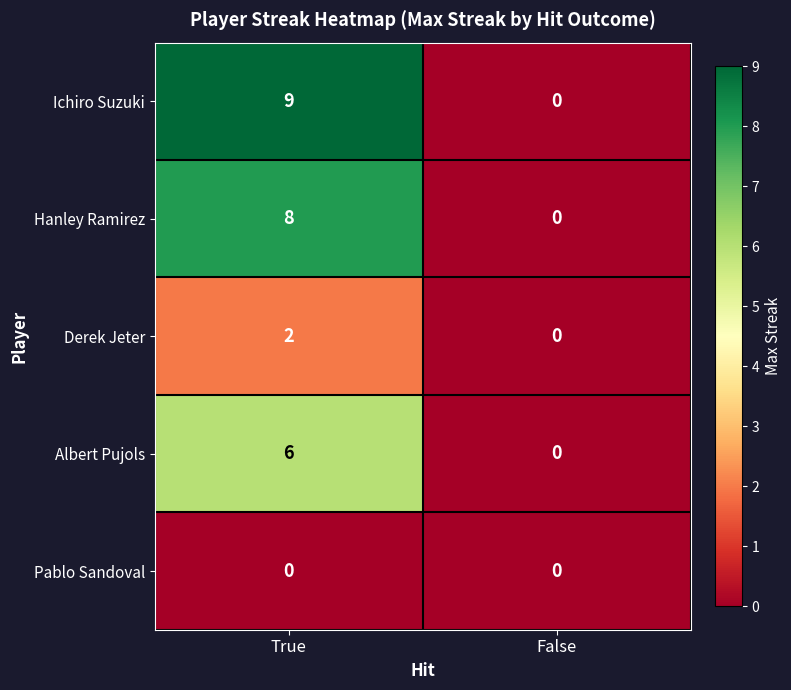

Which series changed the most between True and False?

Ichiro Suzuki